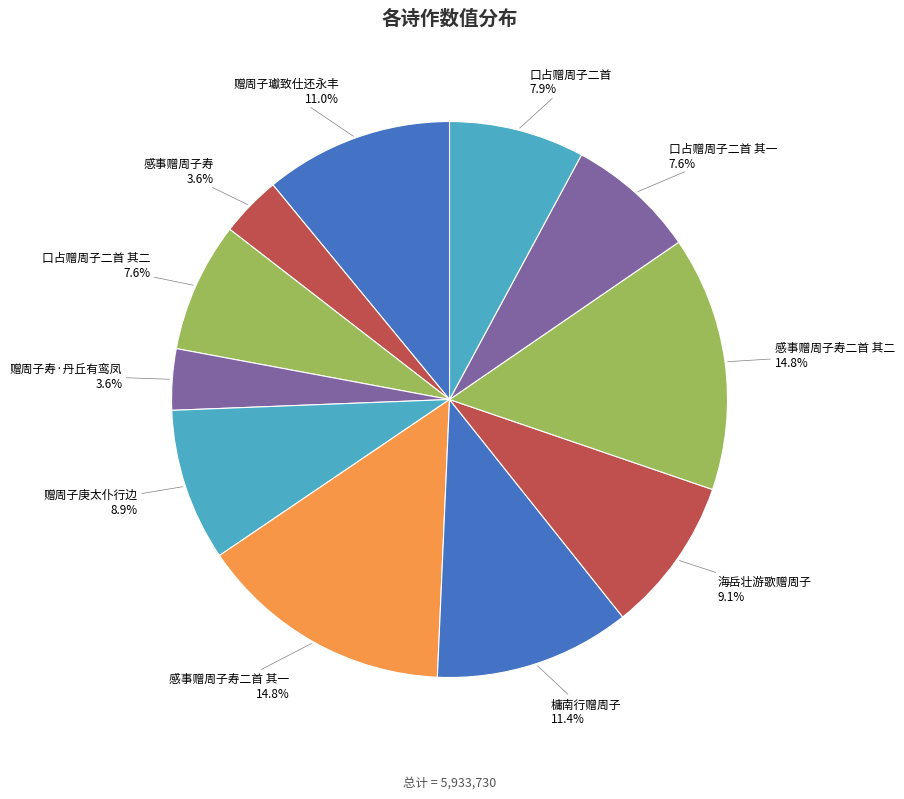

Is there any slice that represents more than half of the pie?

No